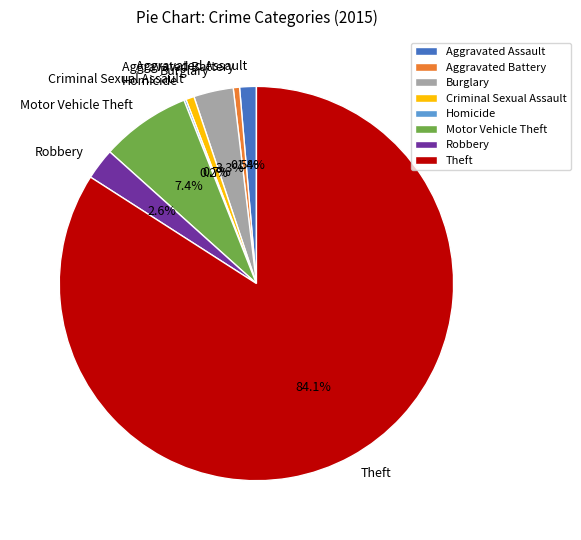

Combined, do Criminal Sexual Assault and Aggravated Assault account for over 50%?

No